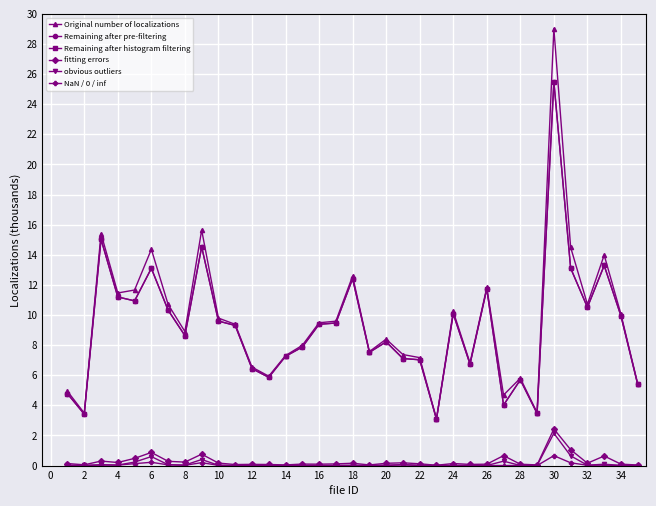

True or false: NaN / 0 / inf and Original number of localizations intersect in this chart.

False